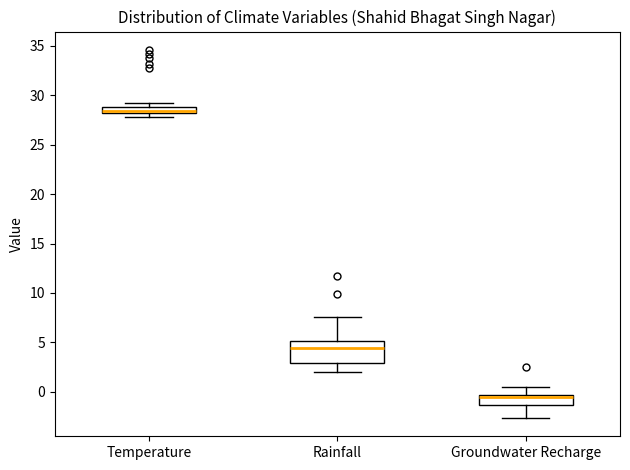

Which box is the tallest, from its lower edge to its upper edge?

Rainfall